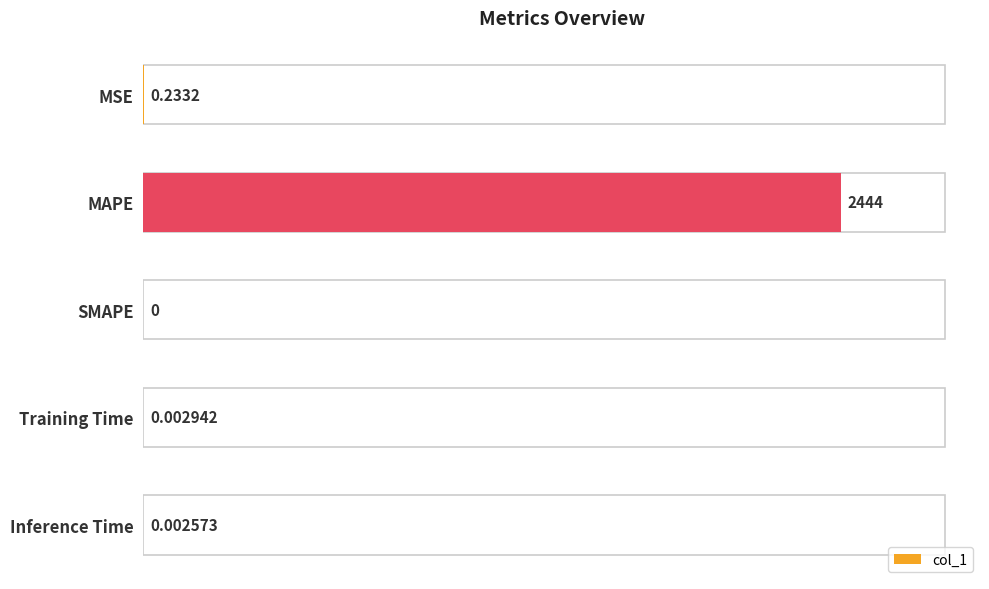

Which has a higher value, MAPE or Inference Time?

MAPE